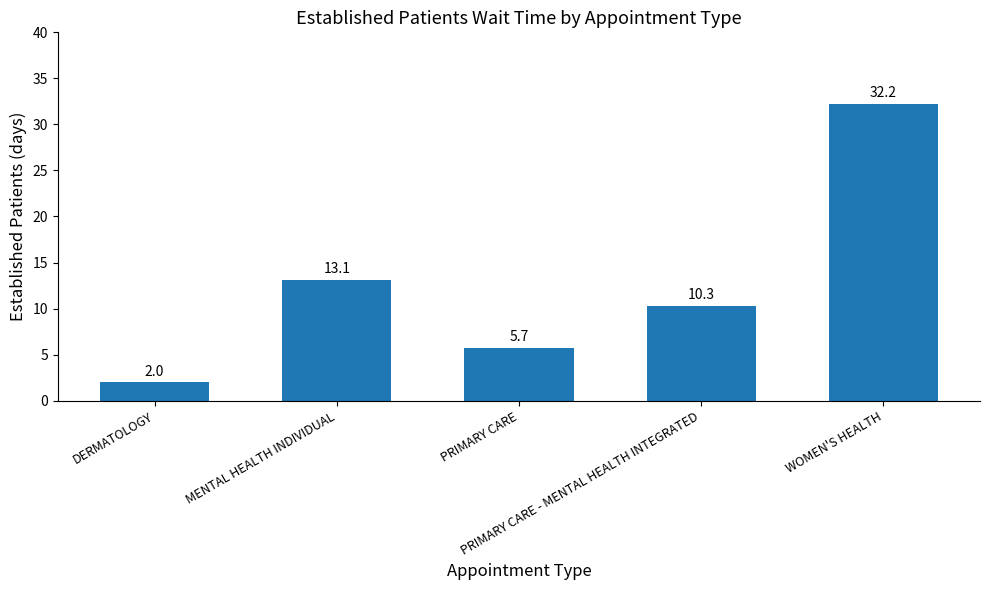

What is the ratio of the value at PRIMARY CARE to the value at PRIMARY CARE - MENTAL HEALTH INTEGRATED?

0.6